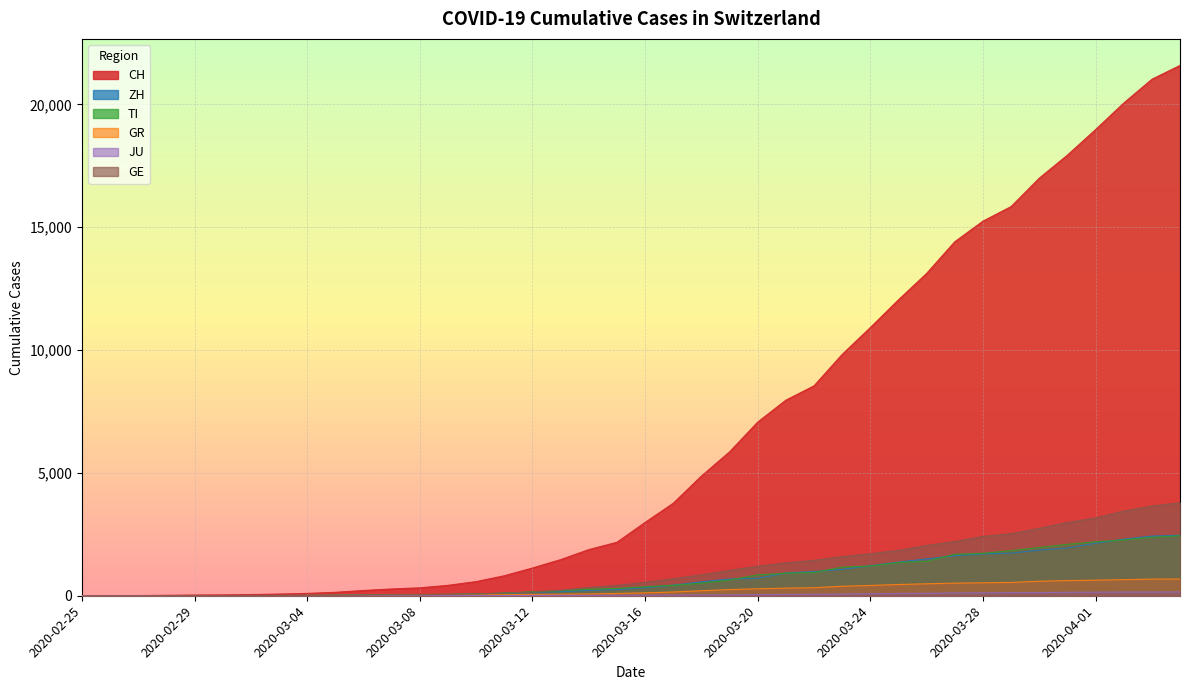

At which label does JU reach its peak?

2020-04-04